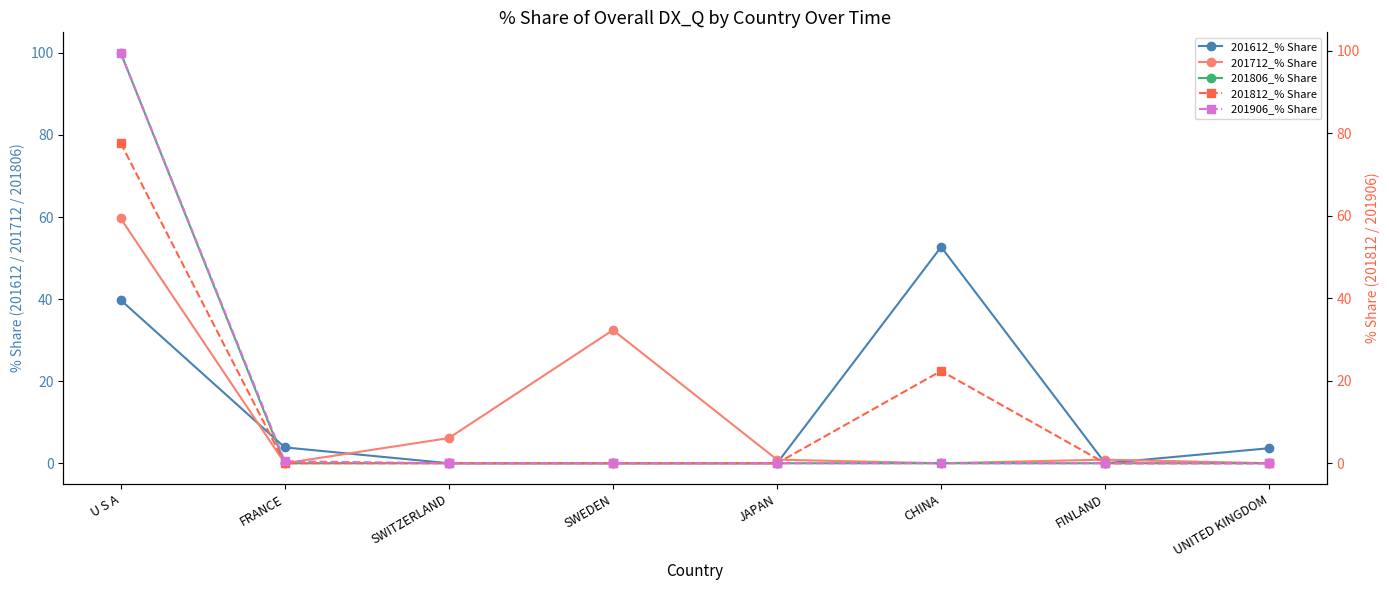

Which series has the largest range (max minus min)?

201806_% Share